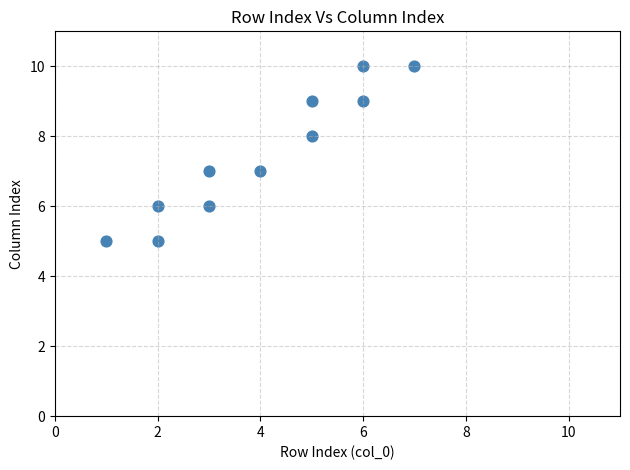

What is the average Y value?

7